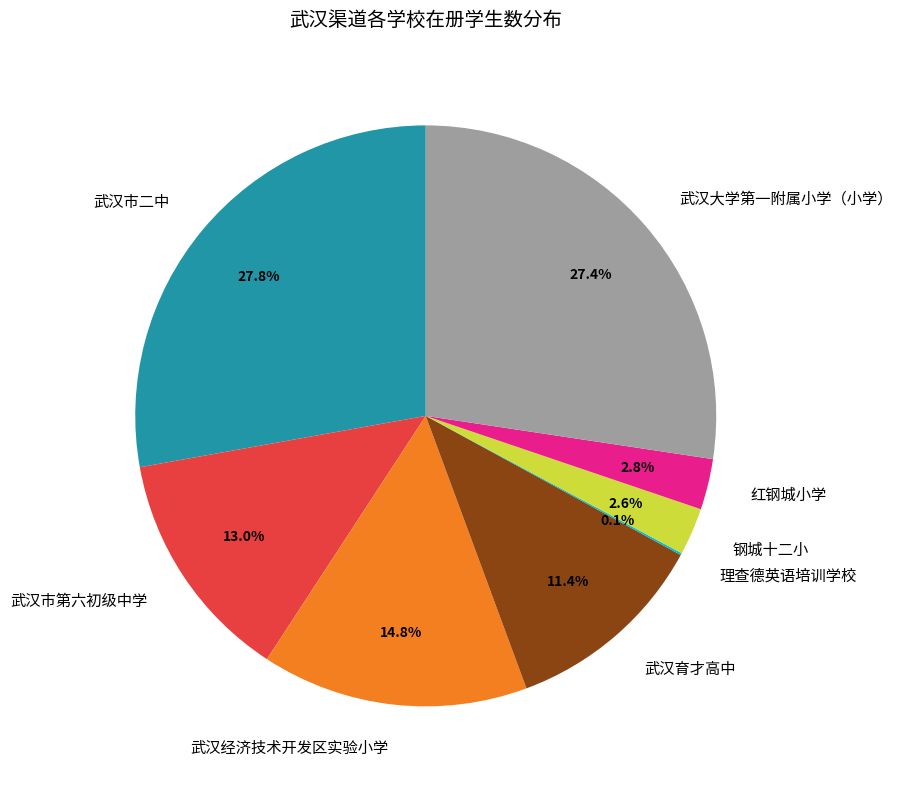

Is there a majority slice in this chart?

No